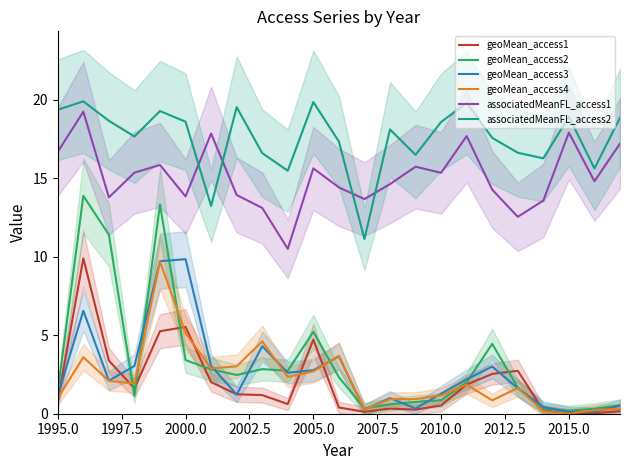

True or false: associatedMeanFL_access2 has a value of 7.6 at 2005.0.

False